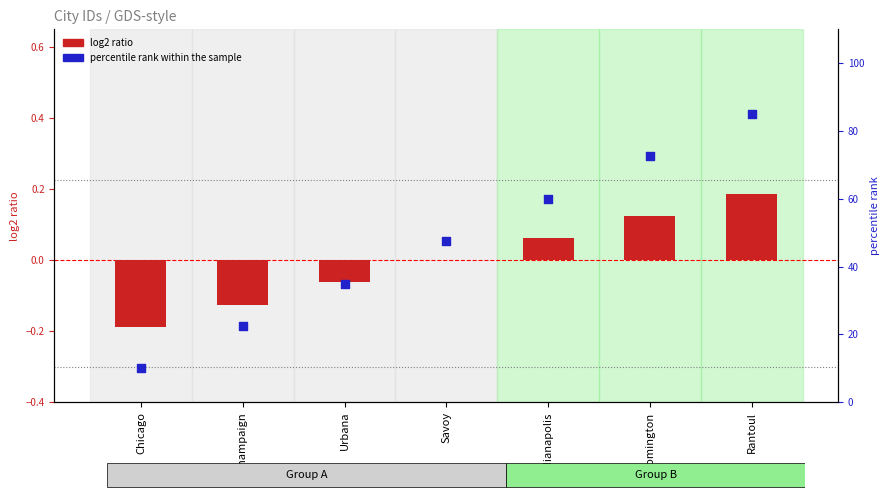

What is the total value across all series at Chicago?

9.8